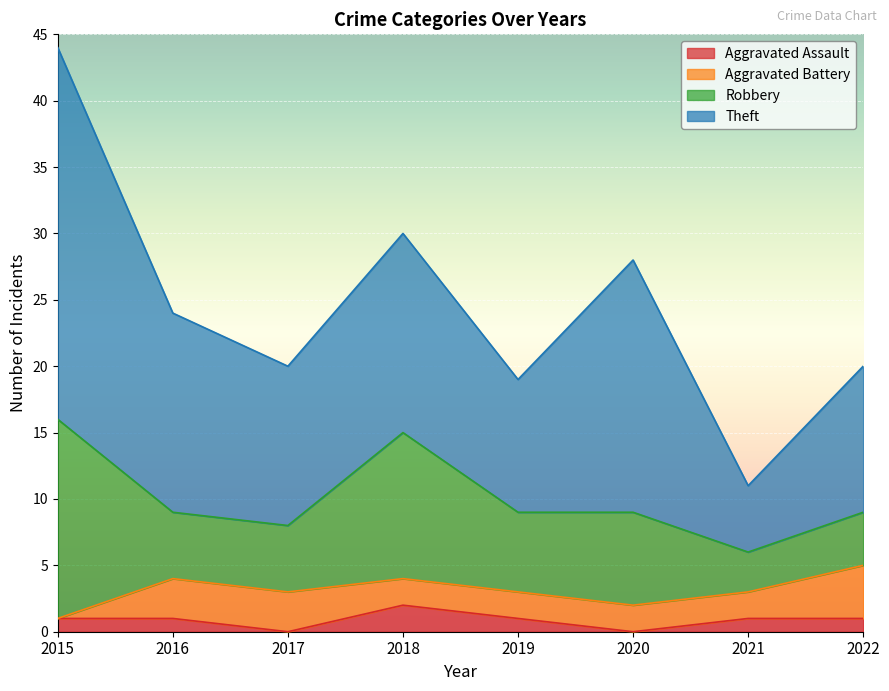

At which category is the sum across all series the highest?

2015